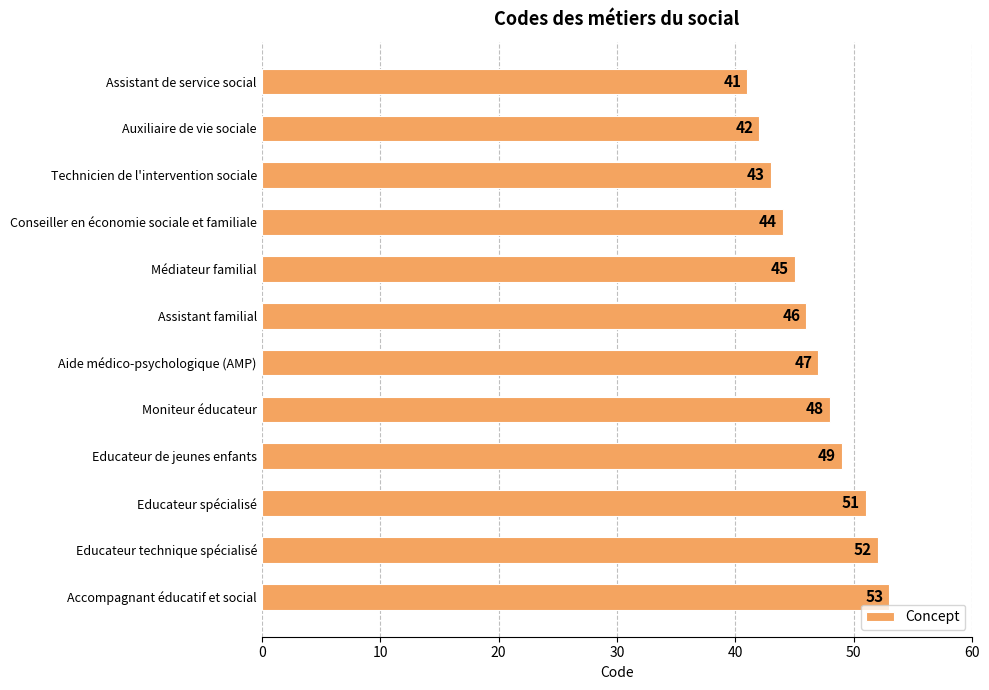

Reading top to bottom, transcribe all the data shown in this chart.

41	42	43	44	45	46	47	48	49	51	52	53